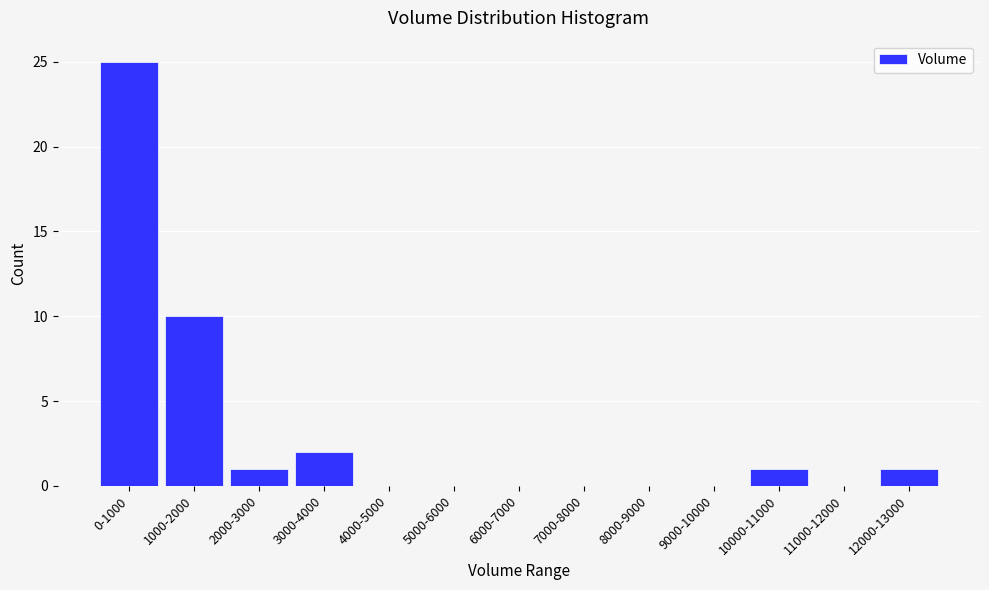

Reading left to right, extract all data points from this chart.

0-1000=25	1000-2000=10	2000-3000=1	3000-4000=2	4000-5000=0	5000-6000=0	6000-7000=0	7000-8000=0	8000-9000=0	9000-10000=0	10000-11000=1	11000-12000=0	12000-13000=1